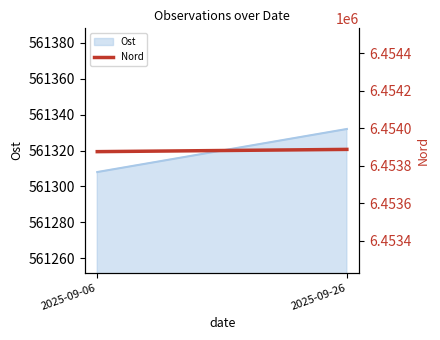

How many lines are shown in the chart?

1